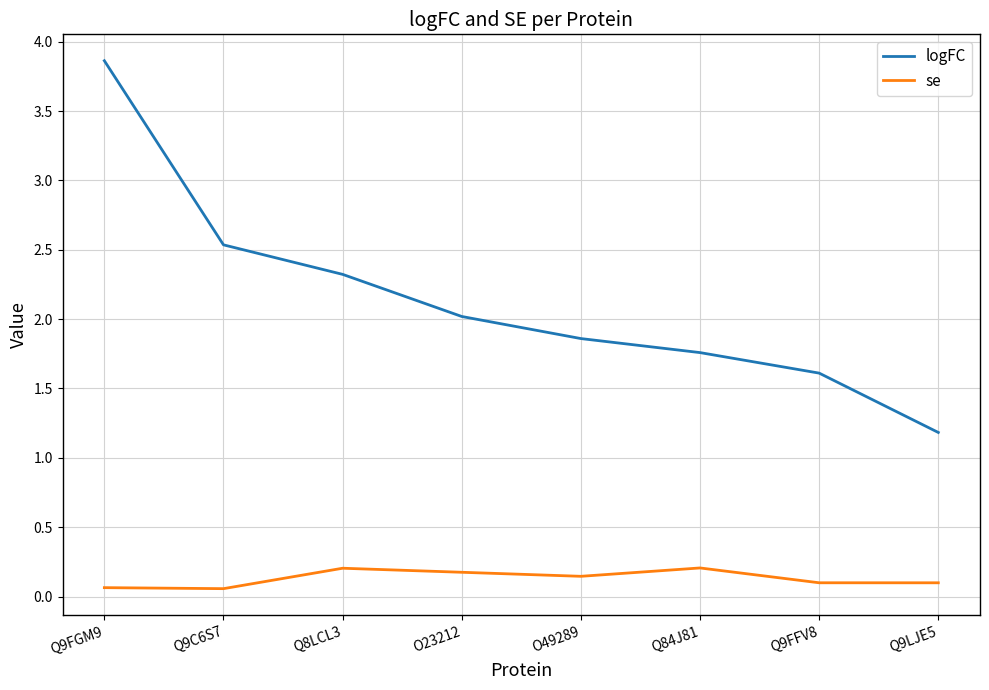

At O23212, list the series in order from smallest to largest.

se, logFC